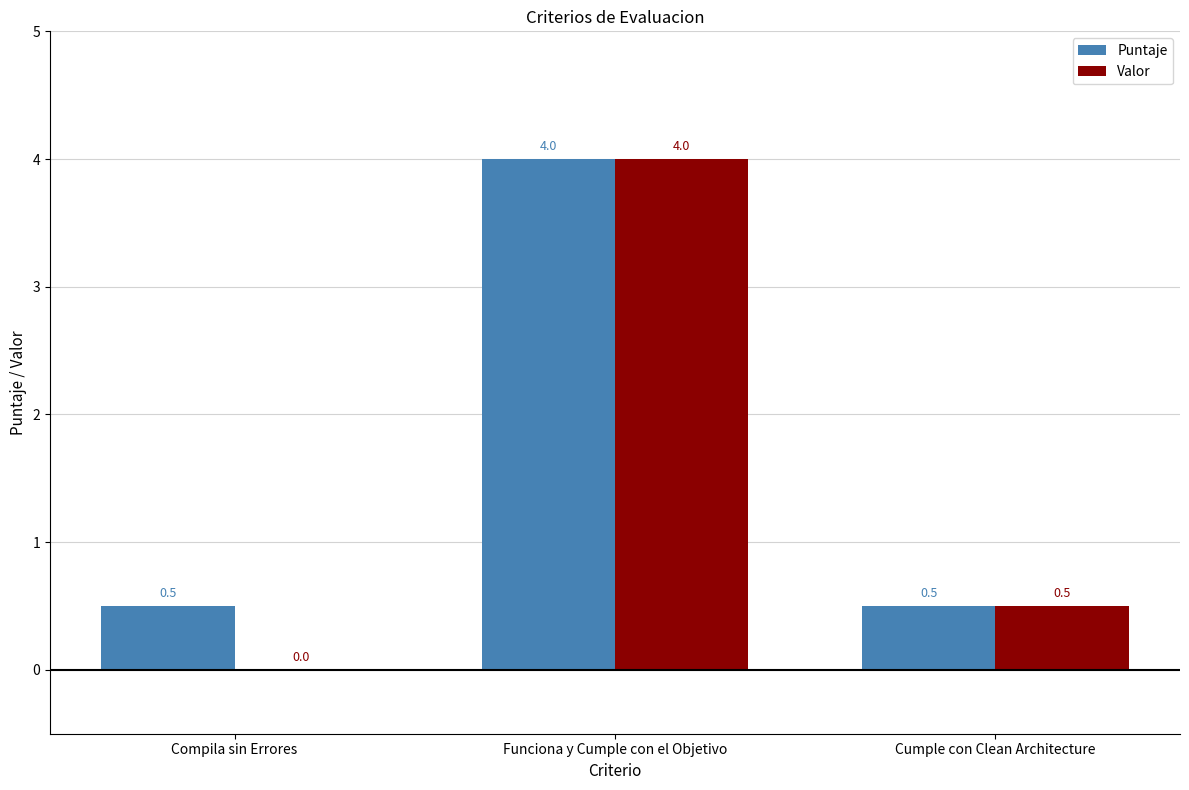

At which category does the chart reach its peak across all series?

Funciona y Cumple con el Objetivo